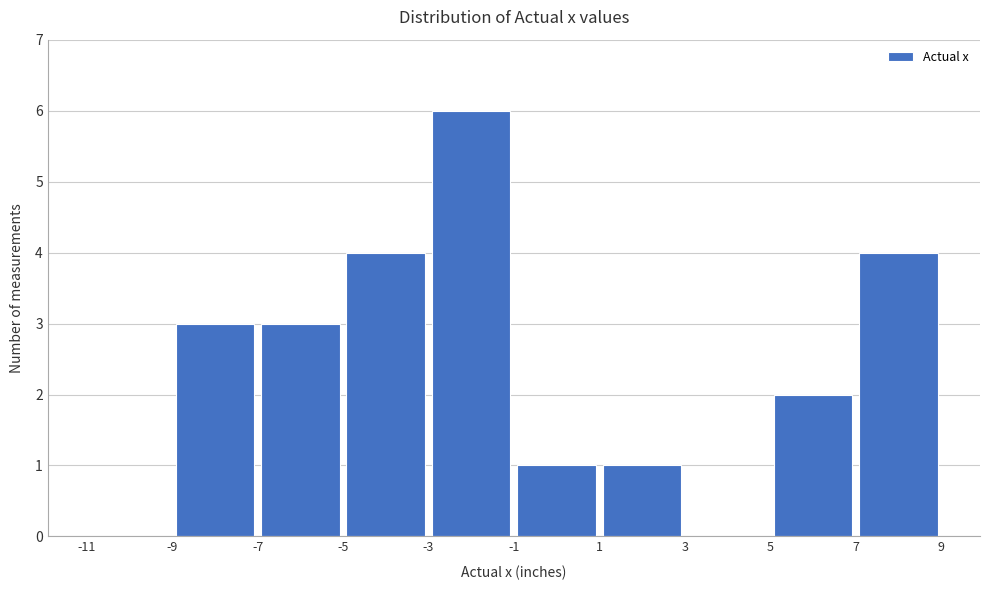

Reading left to right, list every bar in this chart as the range it spans on the x-axis followed by its height. The values are not printed on the chart, so give them approximately, as read against the axis.

-11 to -9: 0
-9 to -7: 3
-7 to -5: 3
-5 to -3: 4
-3 to -1: 6
-1 to 1: 1
1 to 3: 1
3 to 5: 0
5 to 7: 2
7 to 9: 4